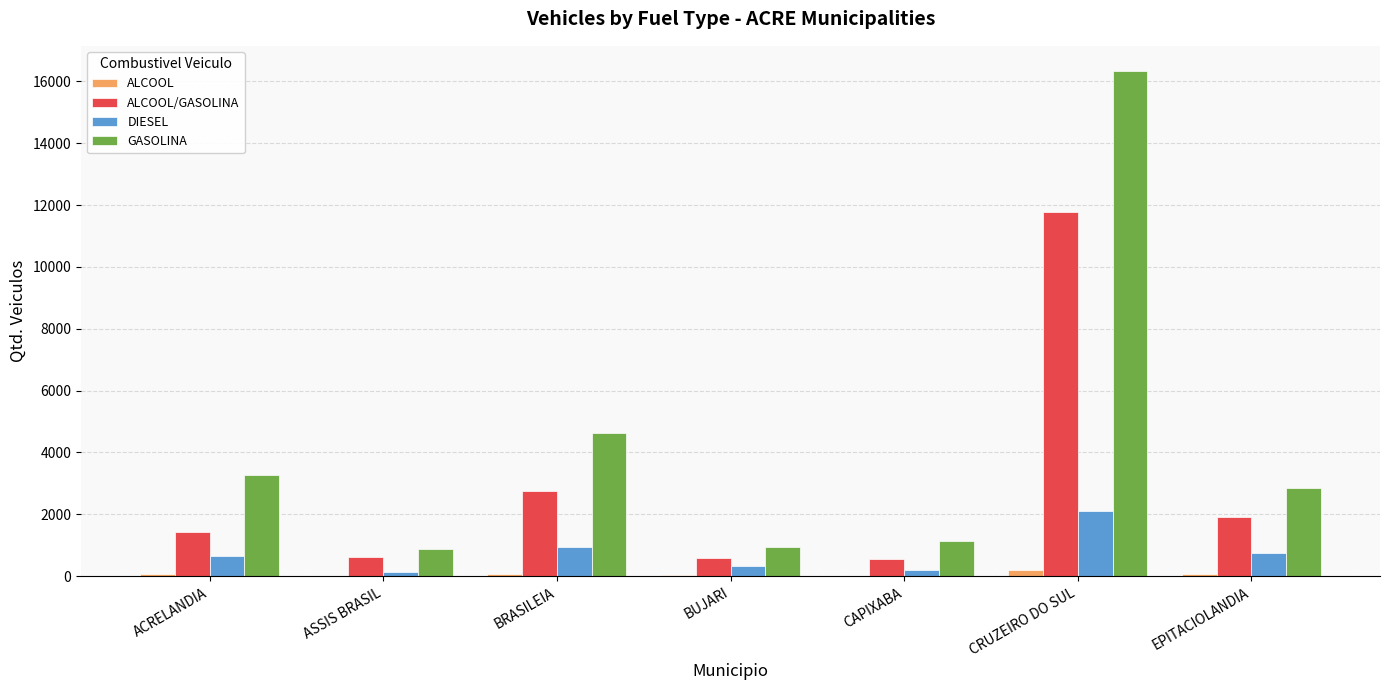

At which category is the sum across all series the highest?

CRUZEIRO DO SUL